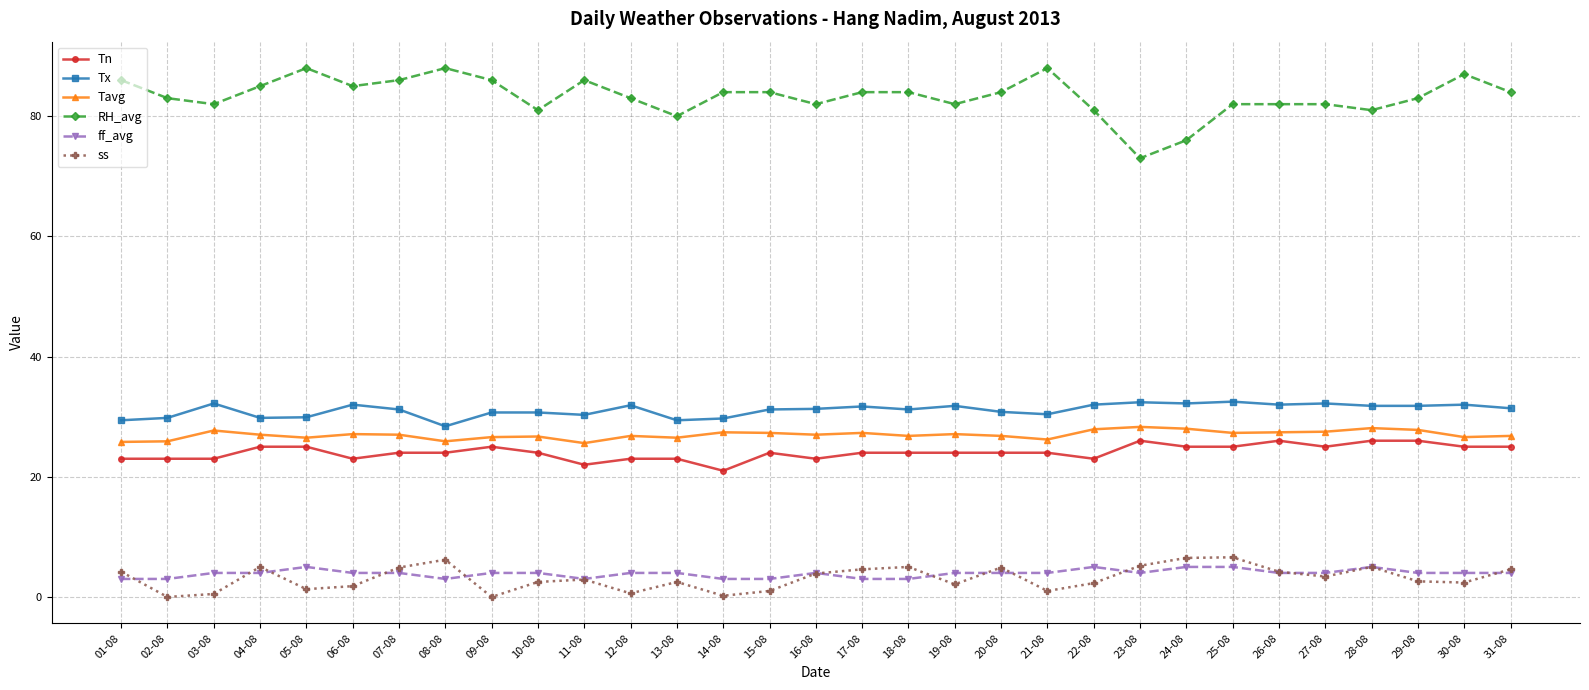

Where does the Tavg series first go above 27?

03-08